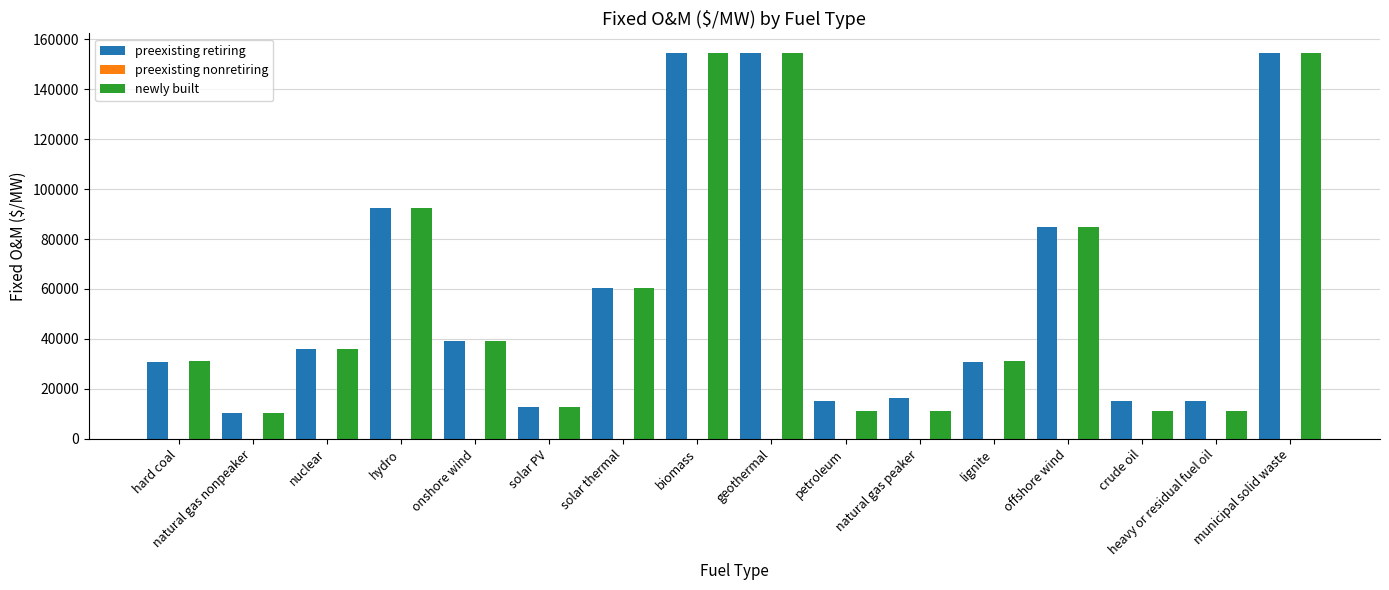

Which series has the widest spread of values?

newly built